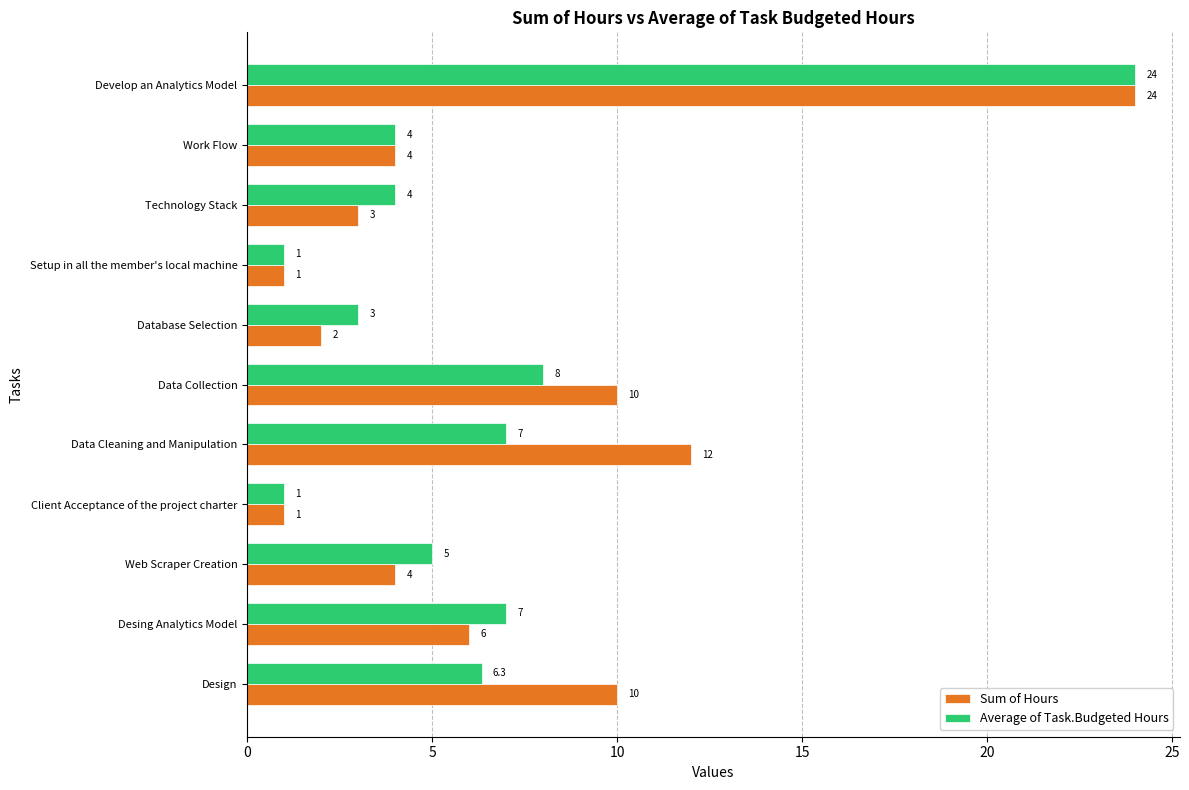

The Sum of Hours series shows 10.0 at Design. True or false?

True